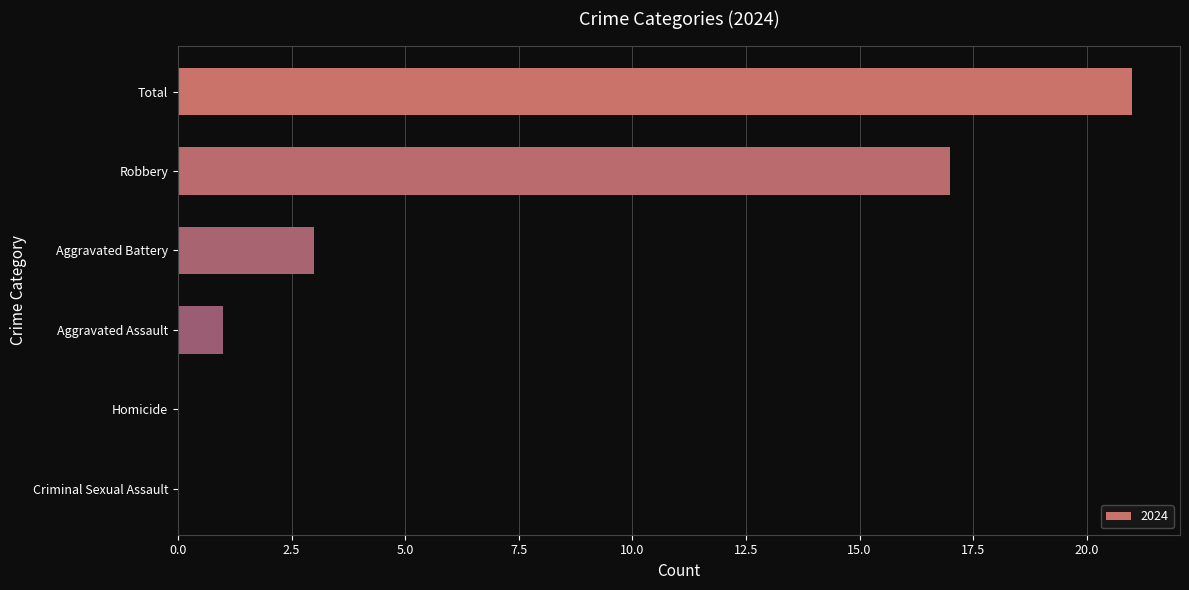

Between Homicide and Total, which is larger?

Total